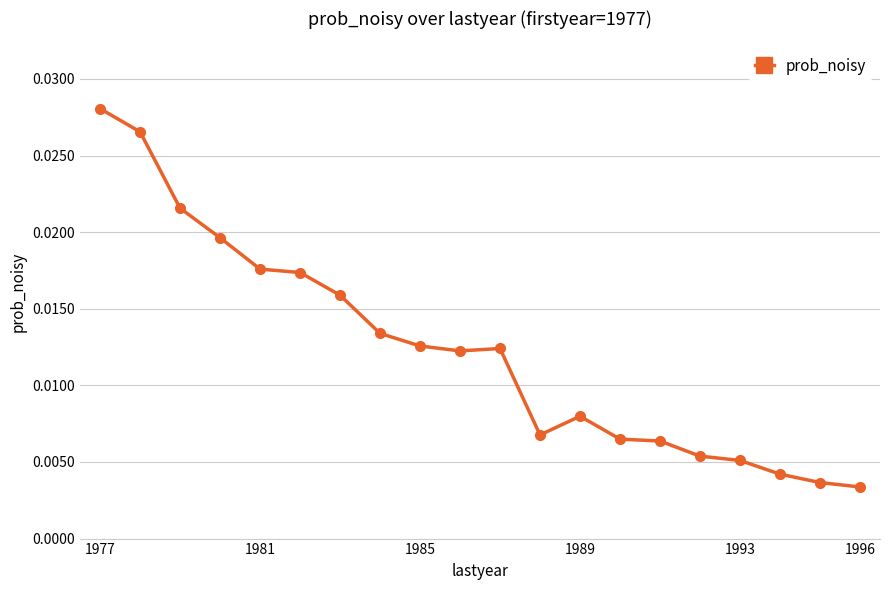

How many lines are shown in the chart?

1